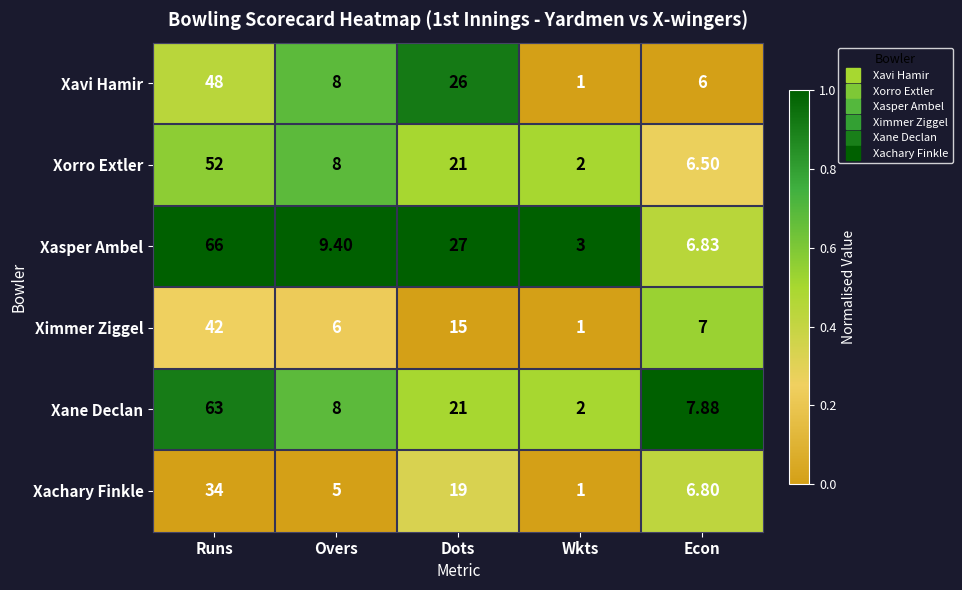

Which series has the largest total across all categories?

Xasper Ambel